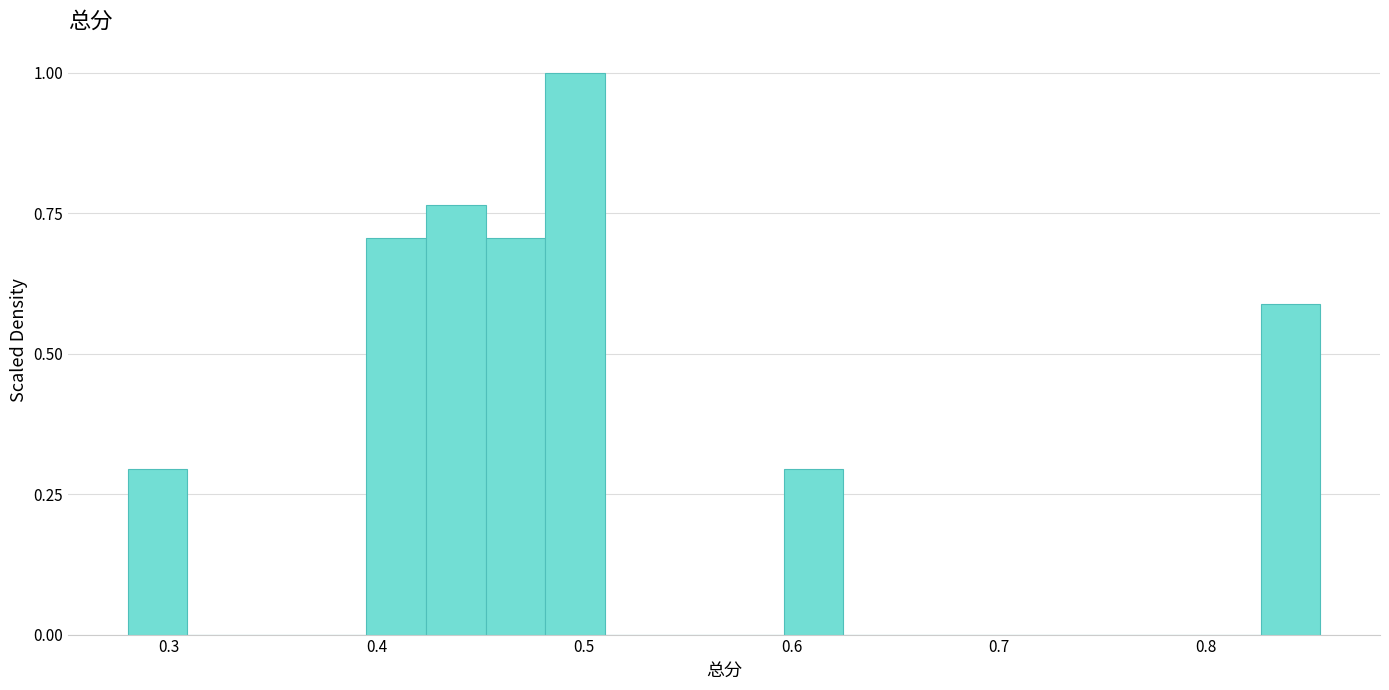

Around what value on the x-axis is the tallest bar? Give the approximate position of its centre, as read against the axis.

0.50